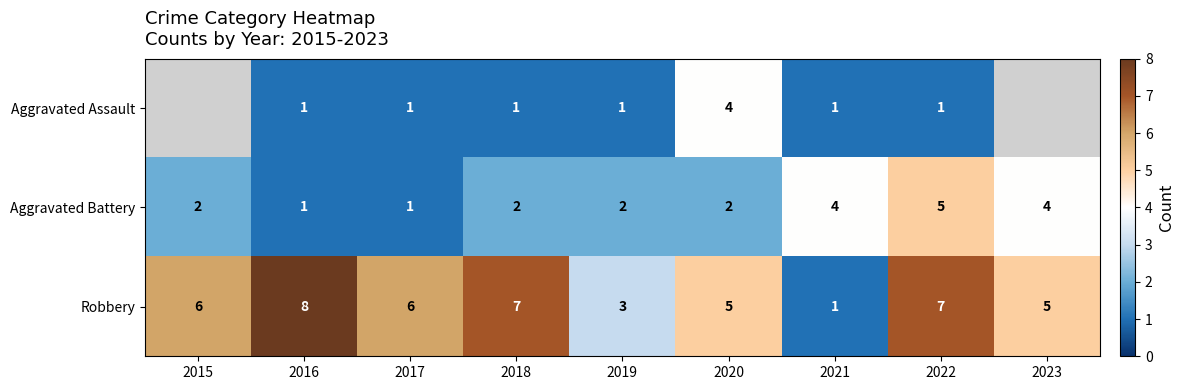

What is the total value across all series at 2022?

13